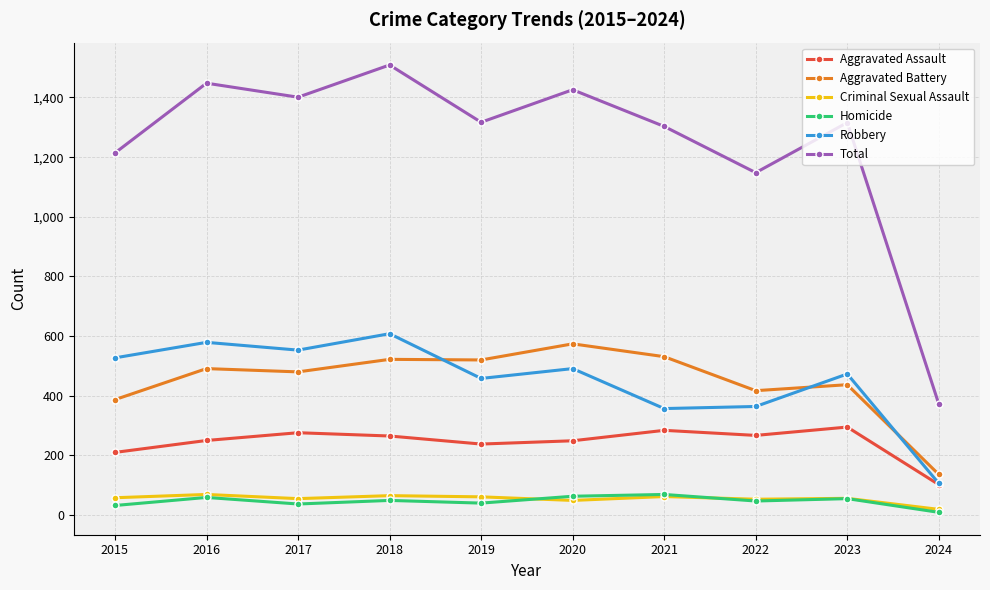

True or false: Aggravated Assault and Total cross at least once.

False